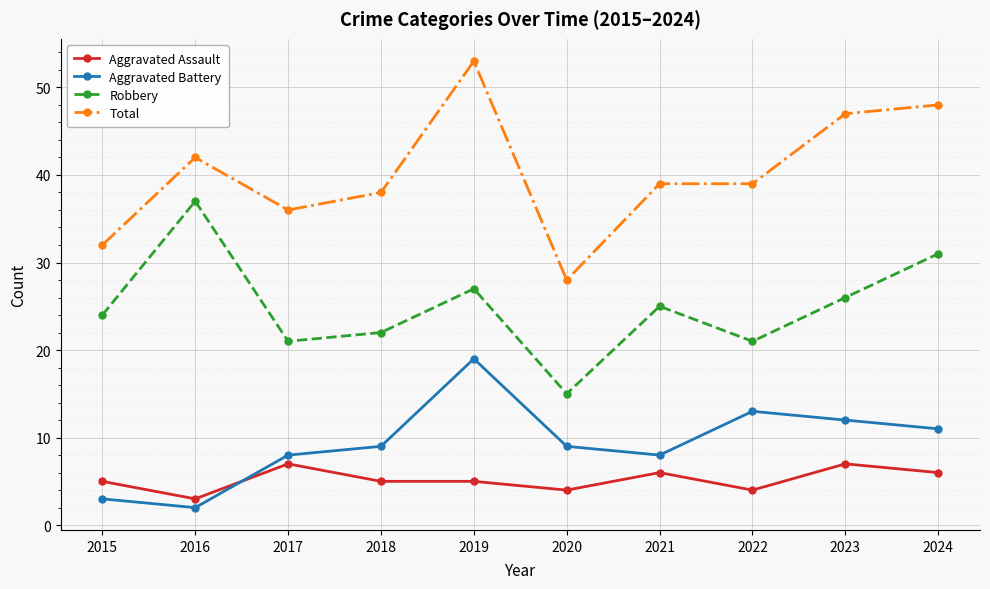

What is the difference between the maximum and minimum values in the Total series?

25